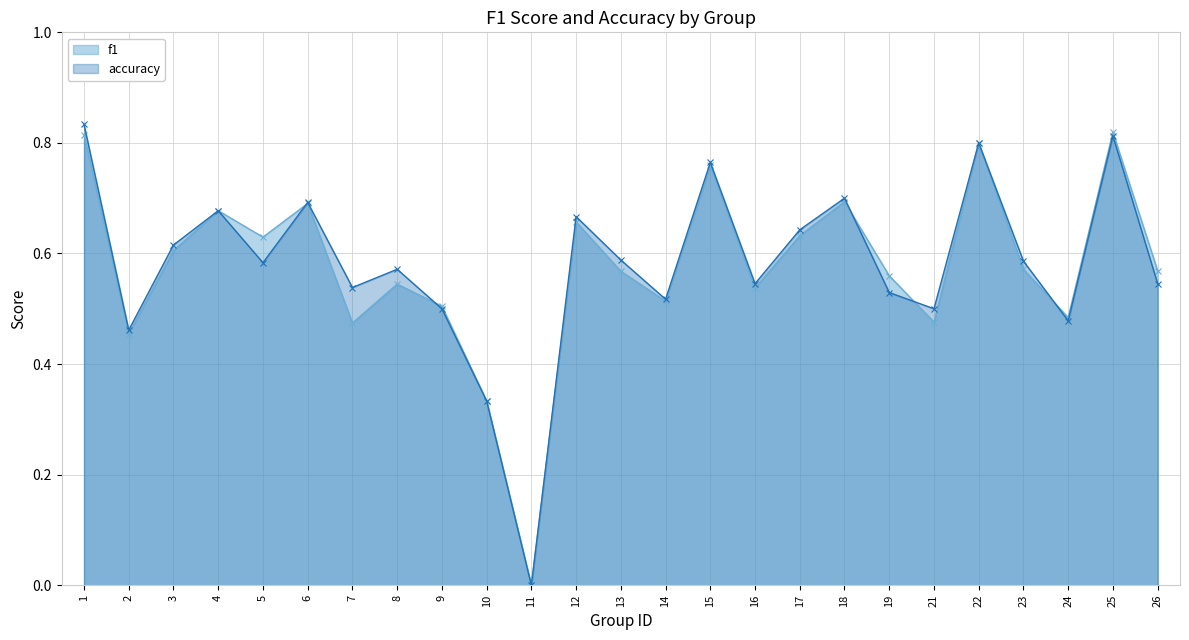

Which series has the largest total across all categories?

accuracy